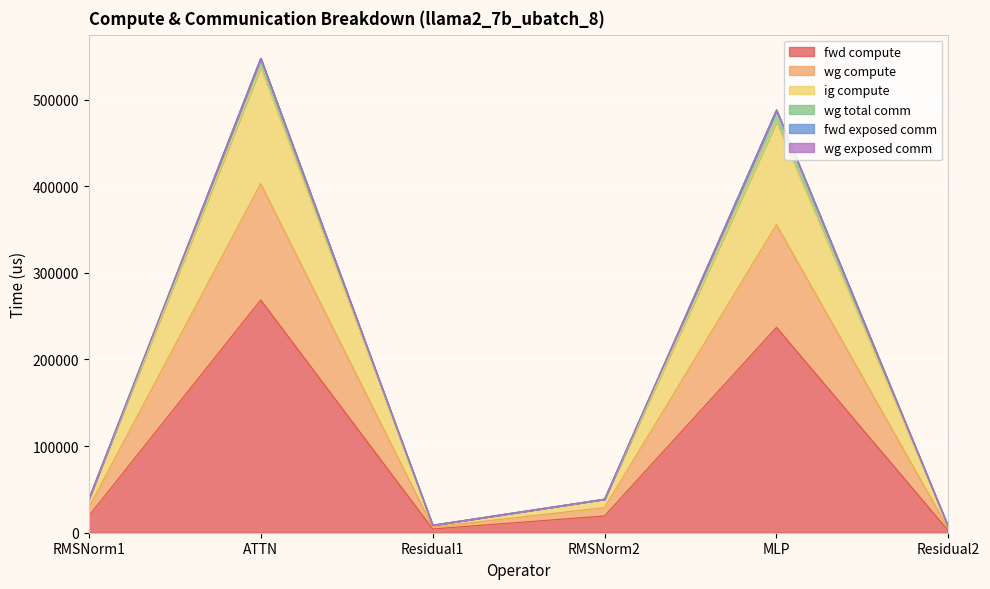

What is the total value across all series at Residual2?

13066.1